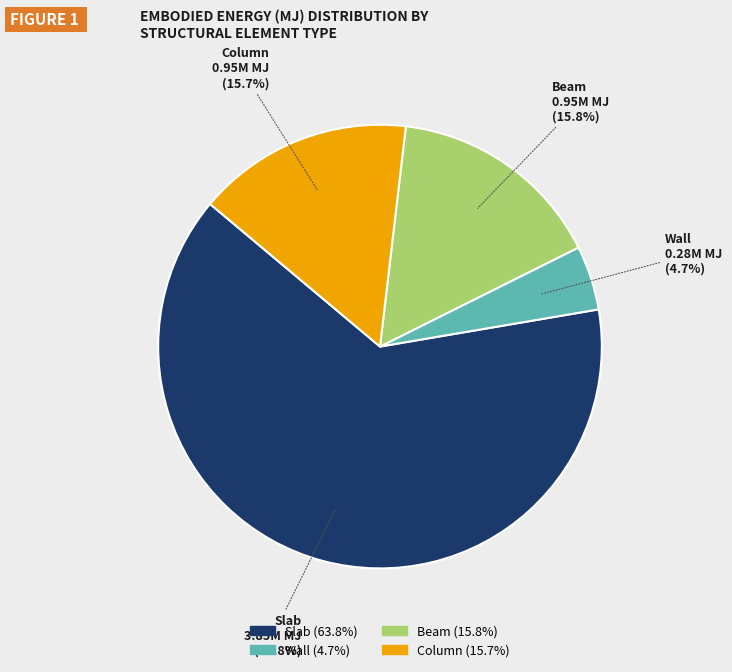

Which slice is the smallest?

Wall